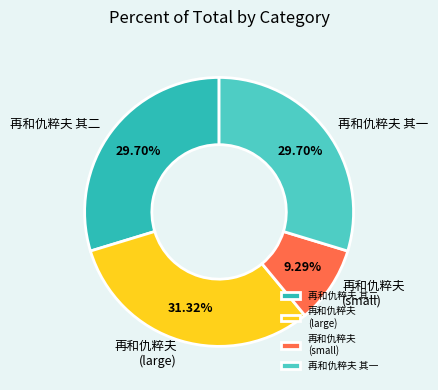

Between 再和仇粹夫 (large) and 再和仇粹夫 其一, which is larger?

再和仇粹夫 (large)